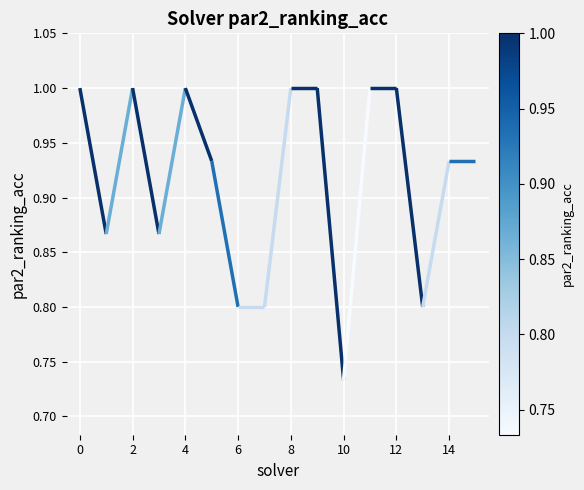

Is this an area chart (filled region under the line)?

No